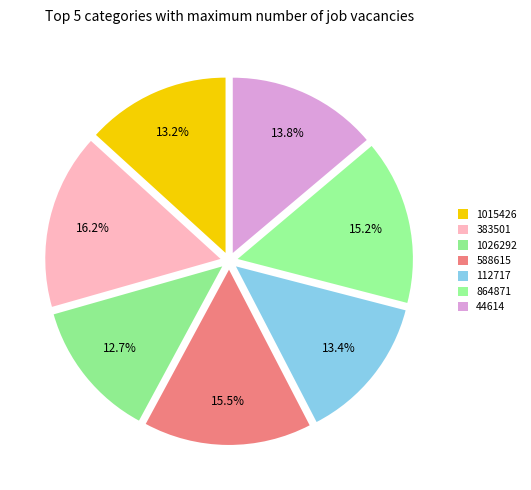

Is there any slice that represents more than half of the pie?

No